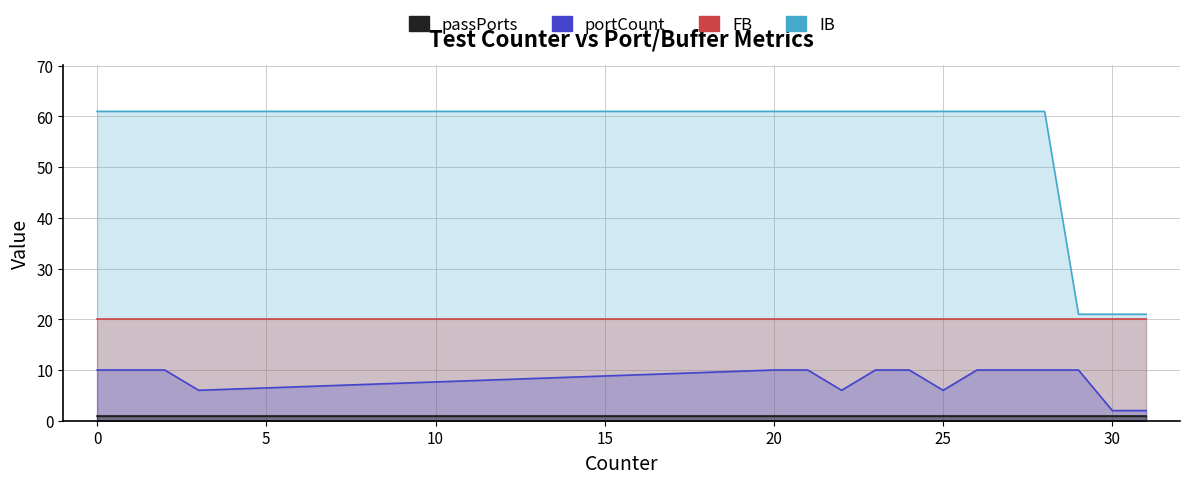

True or false: FB and passPorts cross at least once.

False